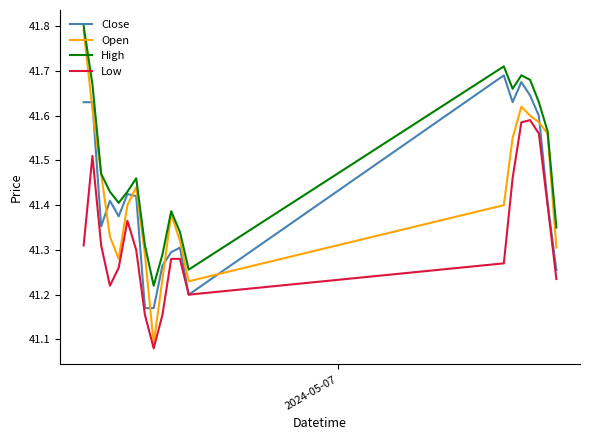

True or false: Close and Open intersect in this chart.

True